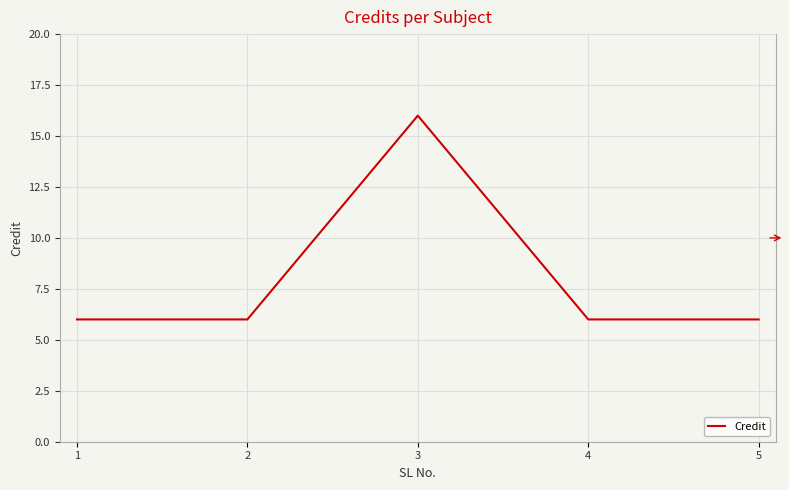

Count the number of data series in this chart.

1